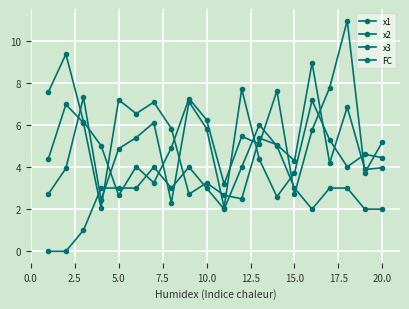

Which series has the largest total across all categories?

x2